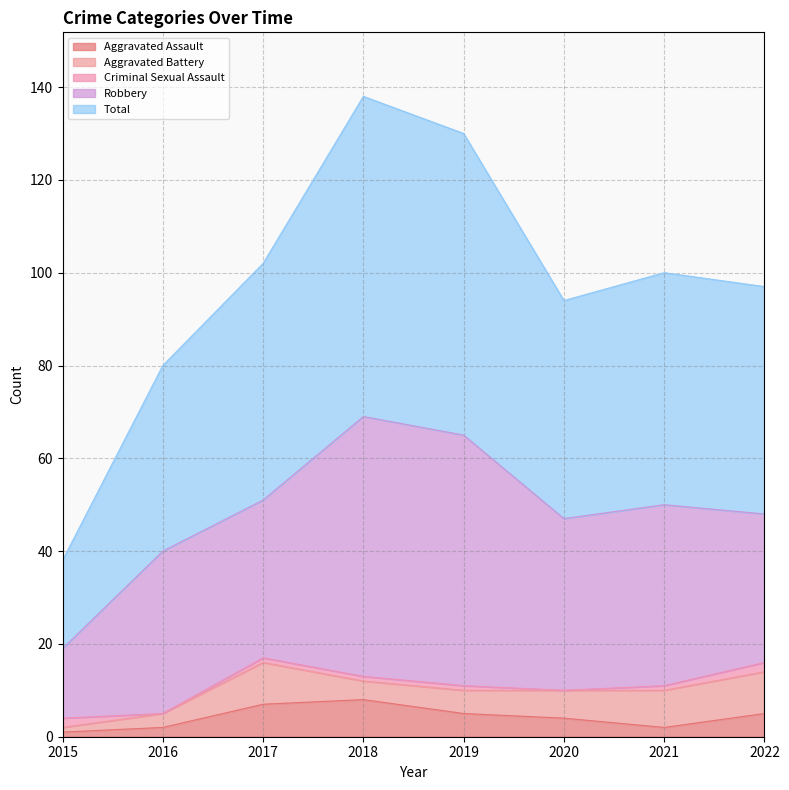

How many interior local peaks does the Aggravated Battery series have?

1